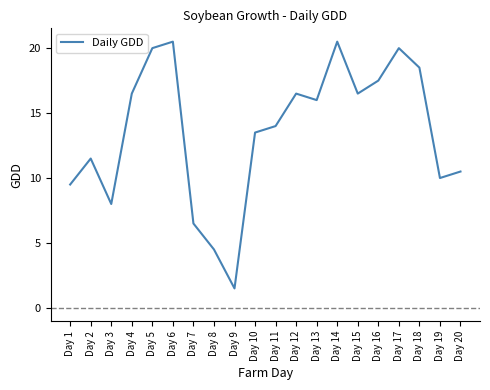

Between Day 6 and Day 10, which is larger?

Day 6